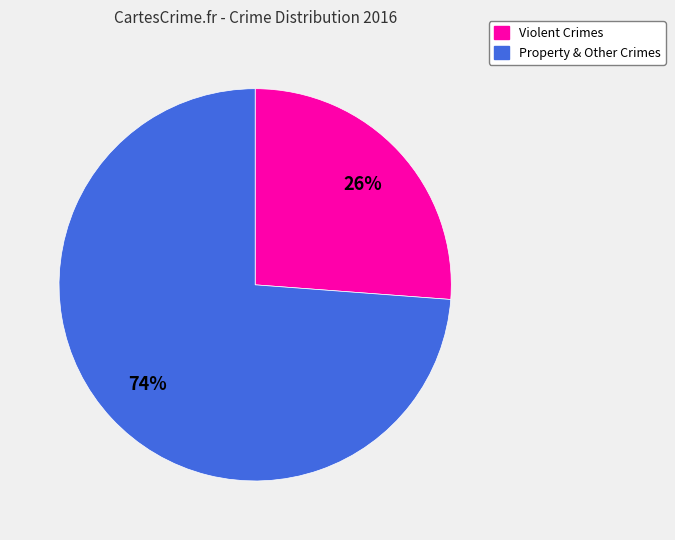

To the nearest percent, what is the difference between the largest and smallest slice percentages?

48%